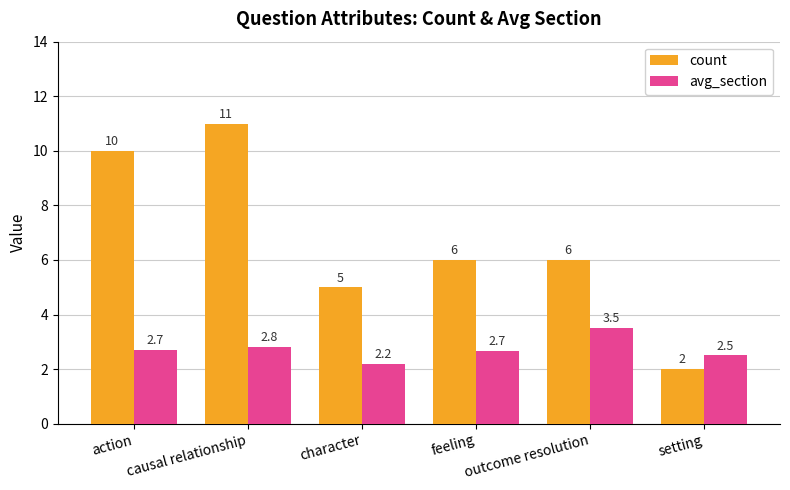

Is it true that count equals 9.0 at outcome resolution?

False